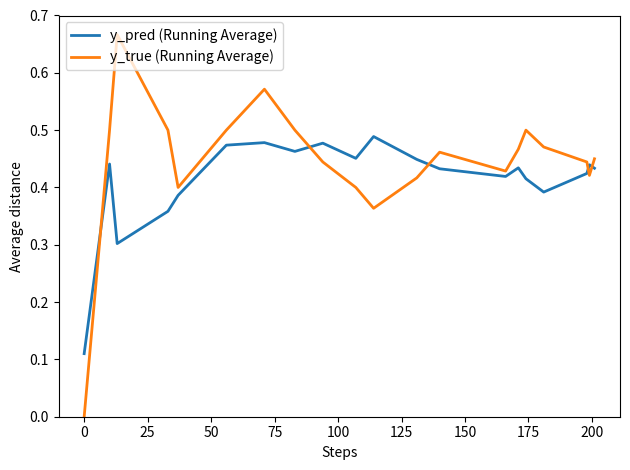

After their last crossing, which series has the higher values: y_pred (Running Average) or y_true (Running Average)?

y_true (Running Average)